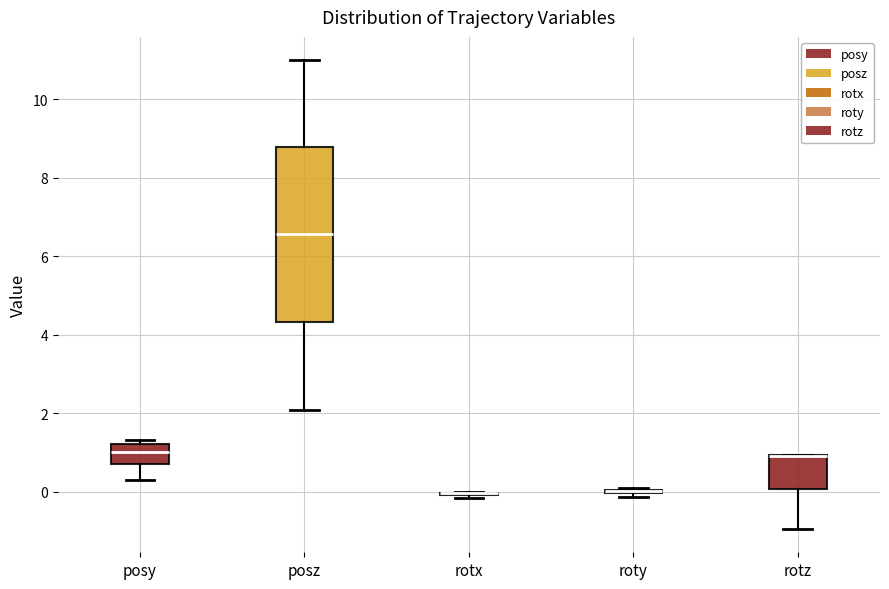

Comparing the boxes themselves (not the whiskers), which one is the tallest?

posz